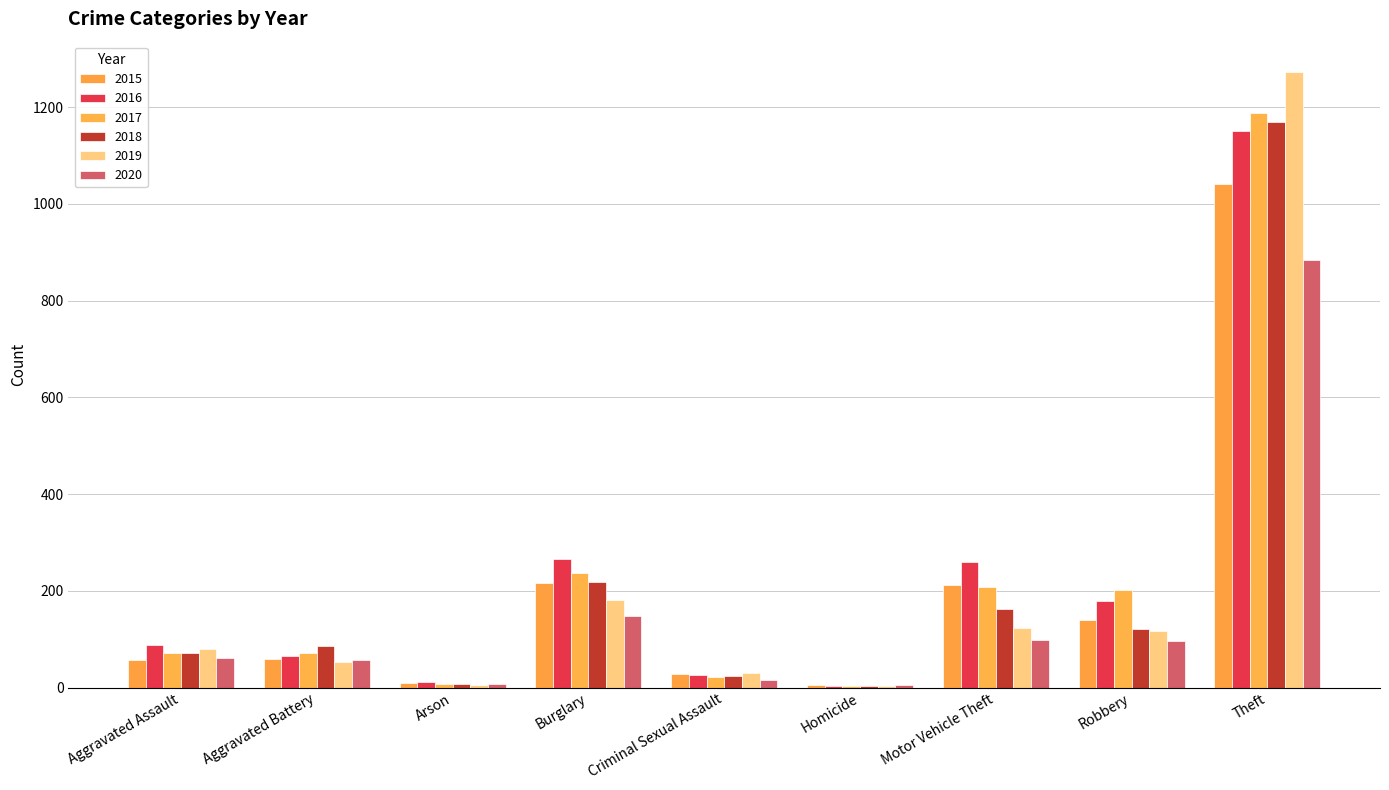

Rank the categories by 2018 value from lowest to highest.

Homicide, Arson, Criminal Sexual Assault, Aggravated Assault, Aggravated Battery, Robbery, Motor Vehicle Theft, Burglary, Theft